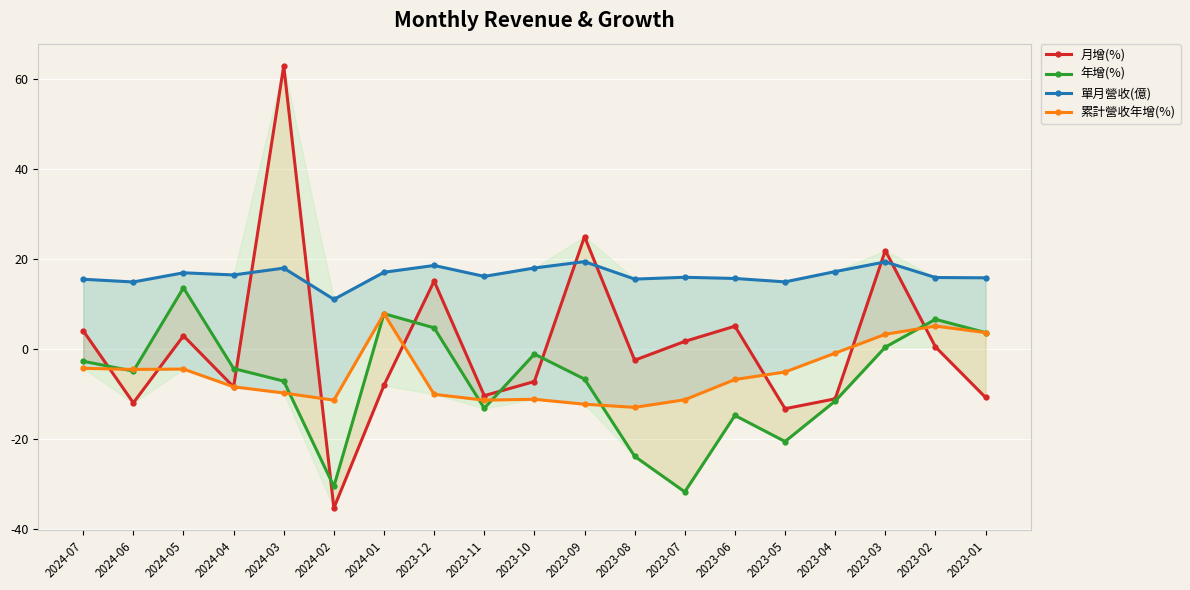

What is the average value of the 年增(%) series?

-7.2